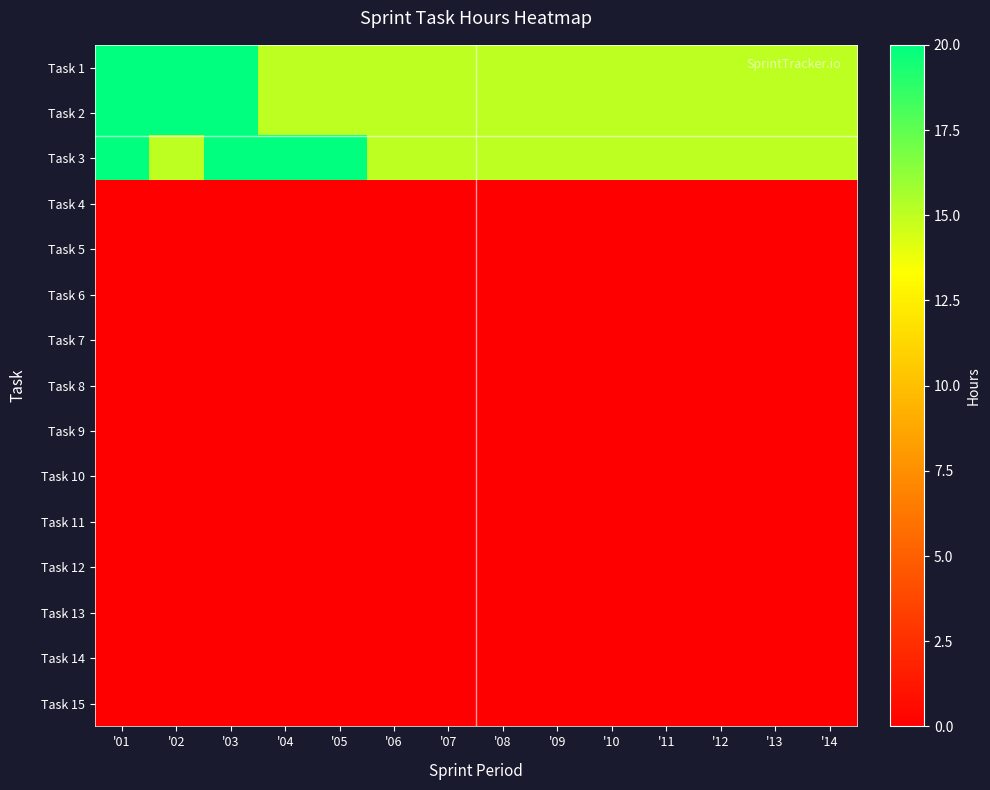

List the series in order of their peak value, highest first.

Task 1, Task 2, Task 3, Task 4, Task 5, Task 6, Task 7, Task 8, Task 9, Task 10, Task 11, Task 12, Task 13, Task 14, Task 15